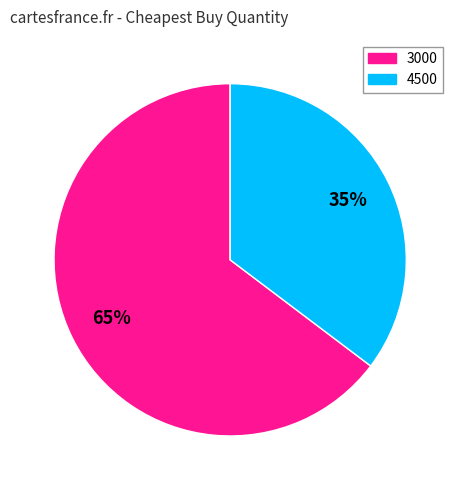

To the nearest percent, what is the combined percentage of 3000 and 4500?

100%